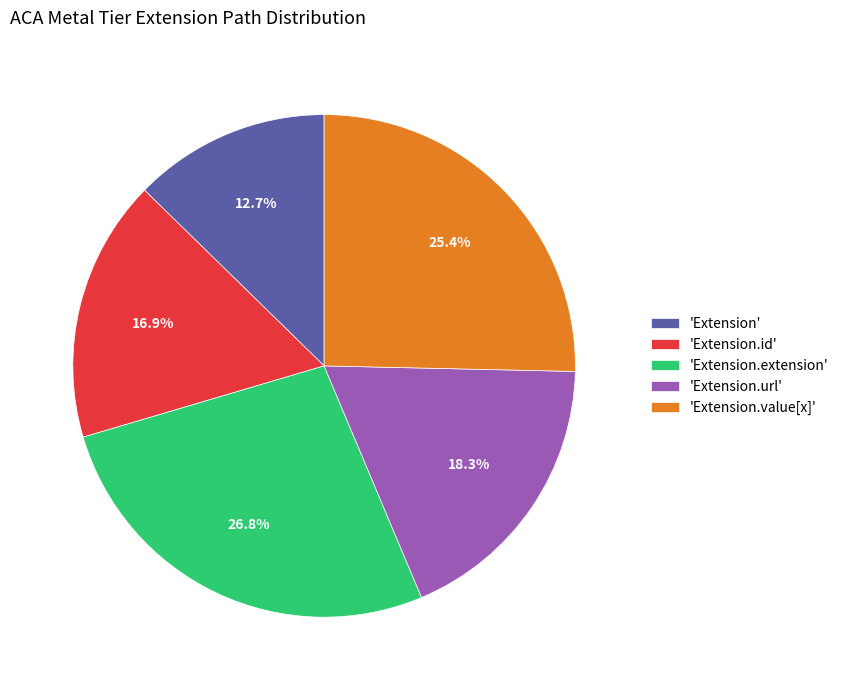

Which category has the smallest portion of the pie?

'Extension'